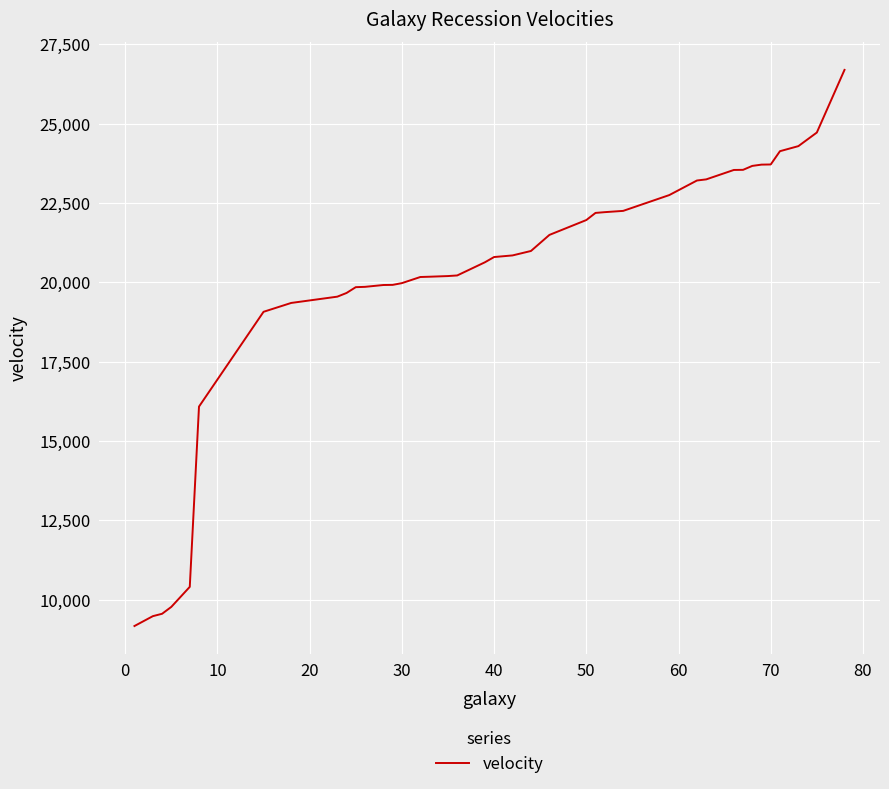

What is the maximum value shown in the chart?

26690